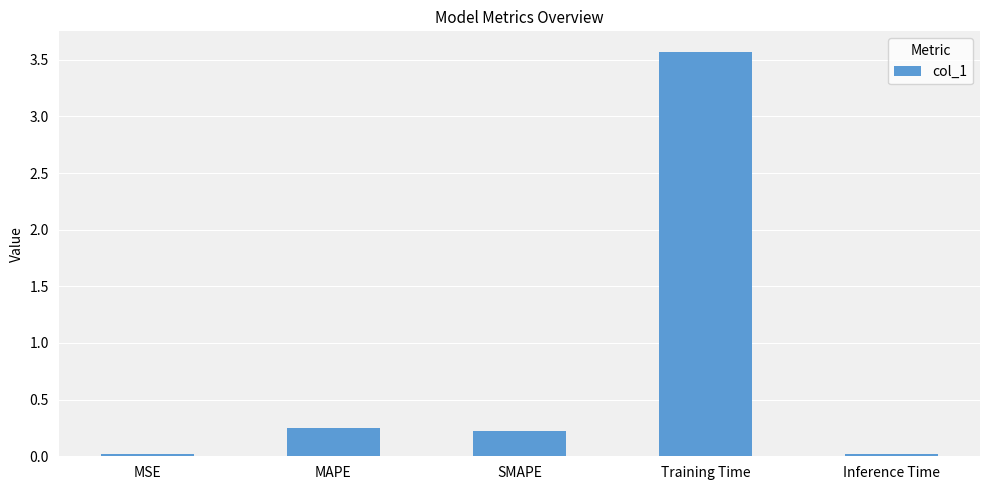

How many bars are there in total?

5